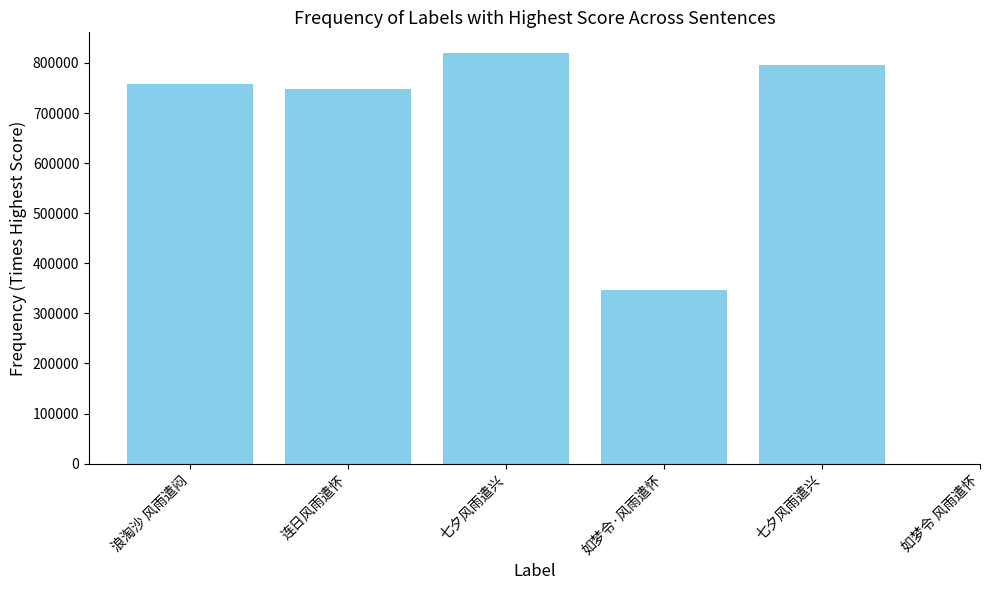

The value at 连日风雨遣怀 is 749049. True or false?

True